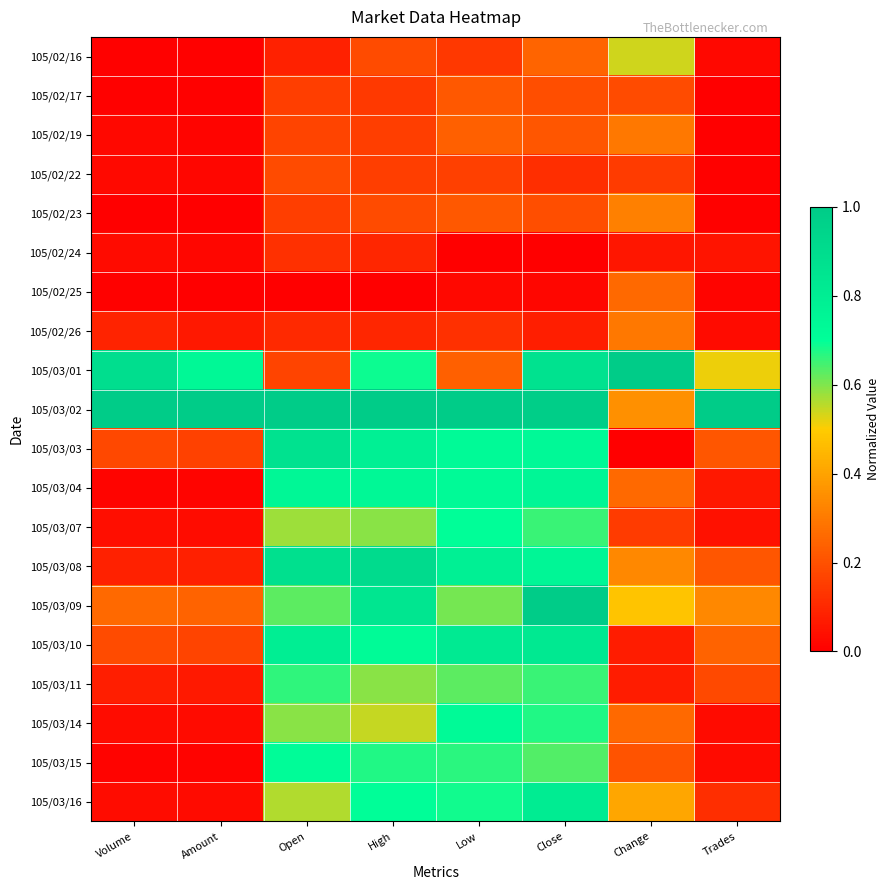

Between Change and Trades, which series saw the biggest shift?

105/03/02